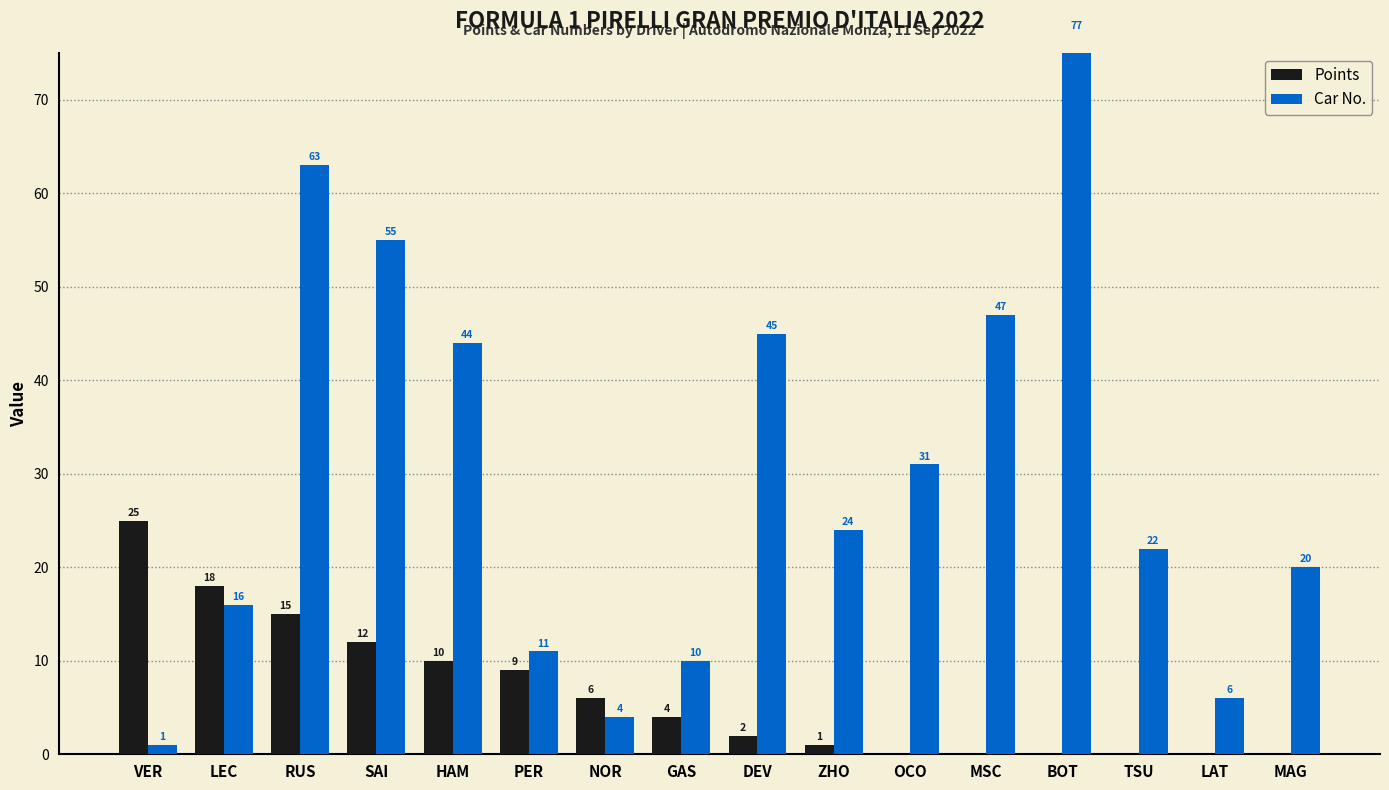

Is the value of Car No. at PER greater than the value of Points at LAT?

Yes